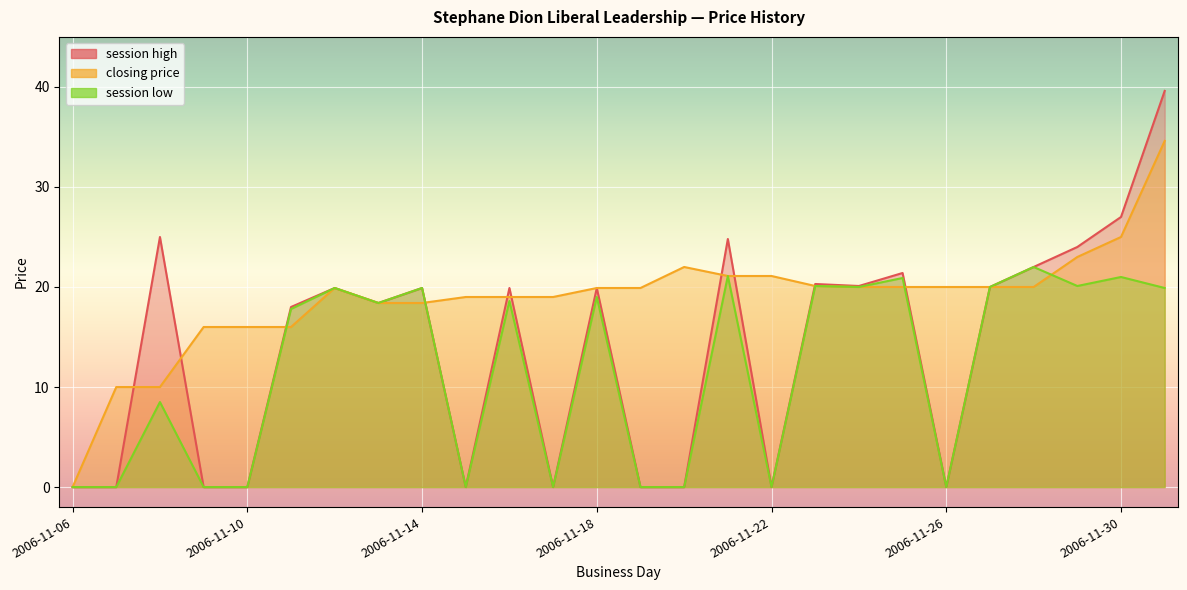

What is the label of the 14th point from the left?

2006-11-19